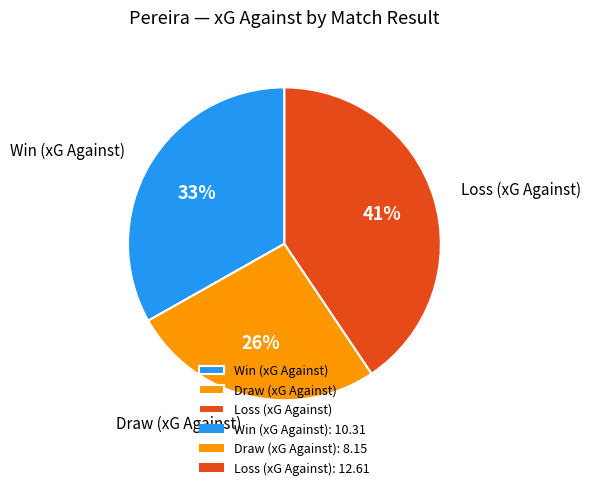

True or false: Loss (xG Against) accounts for 48% of the total.

False